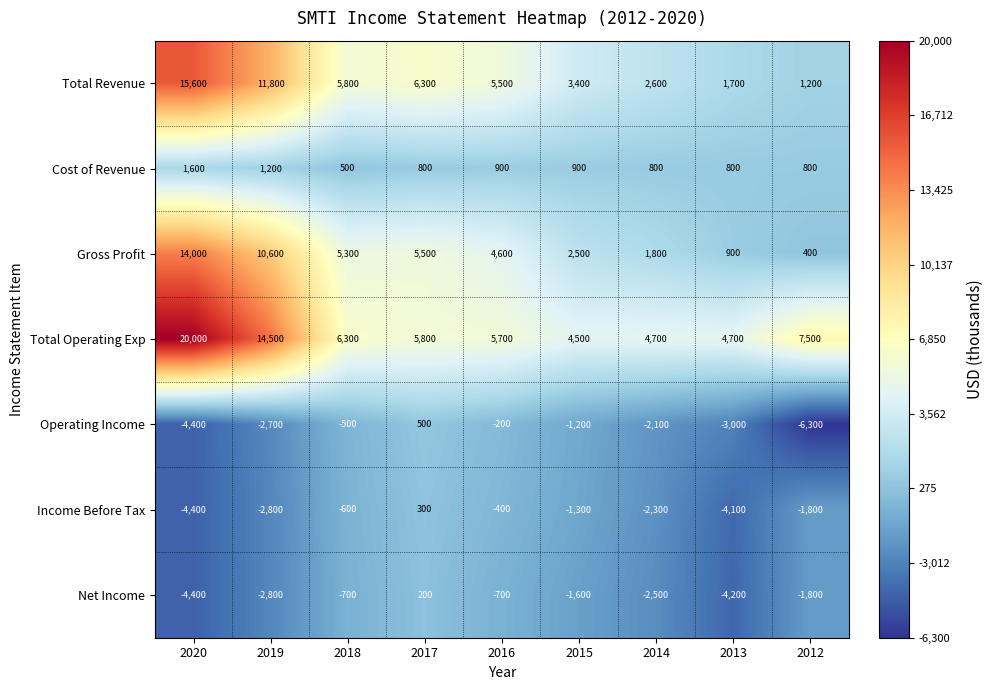

Is it true that Operating Income equals -200 at 2016?

True